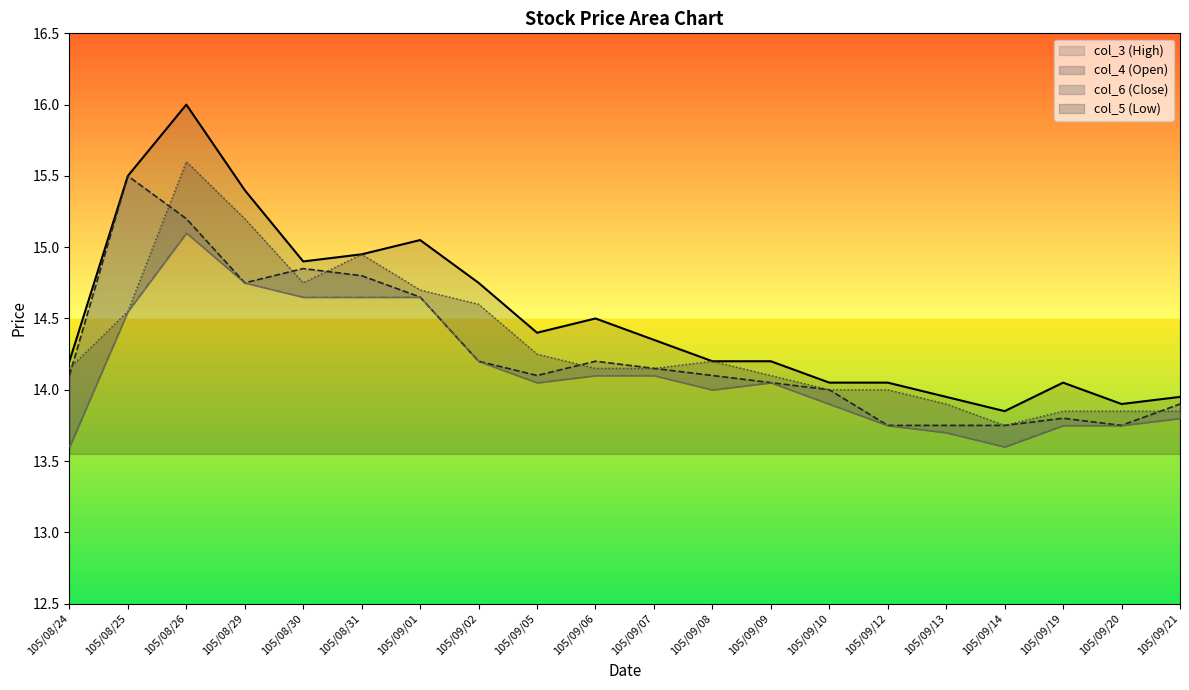

Count the number of categories in the chart.

20